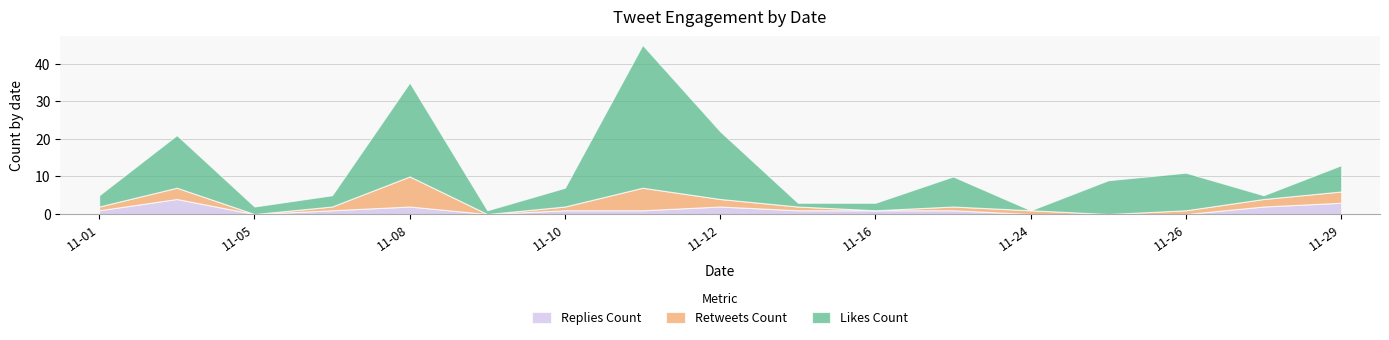

What is the maximum value for Replies Count?

4